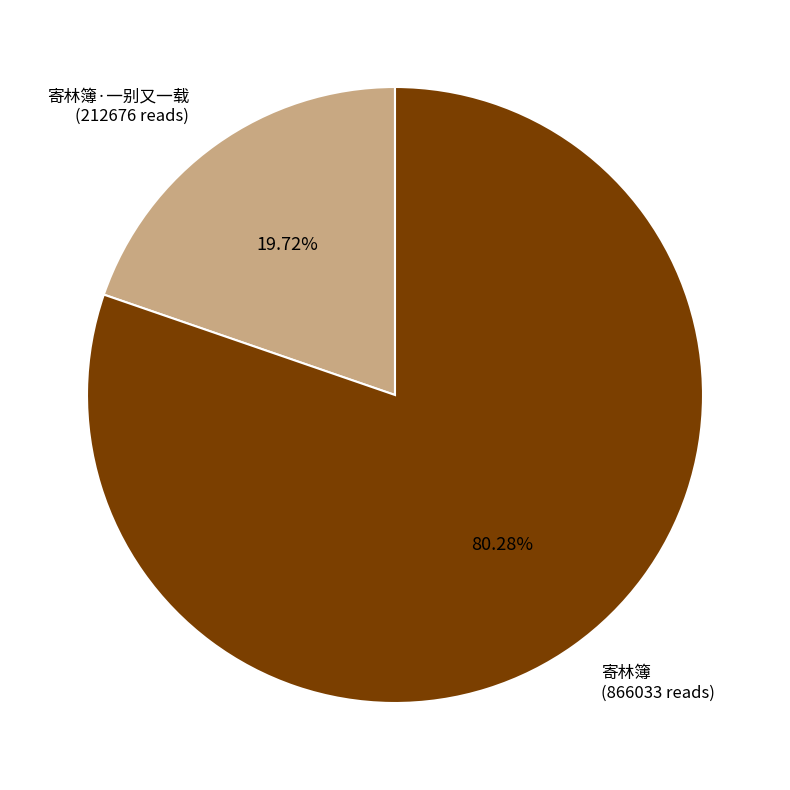

What percentage is NOT represented by 寄林簿·一别又一载?

80.3%